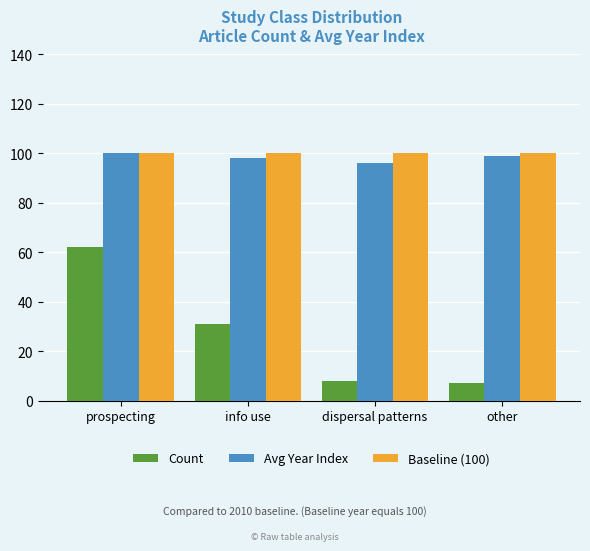

How many bars are there in each group?

3